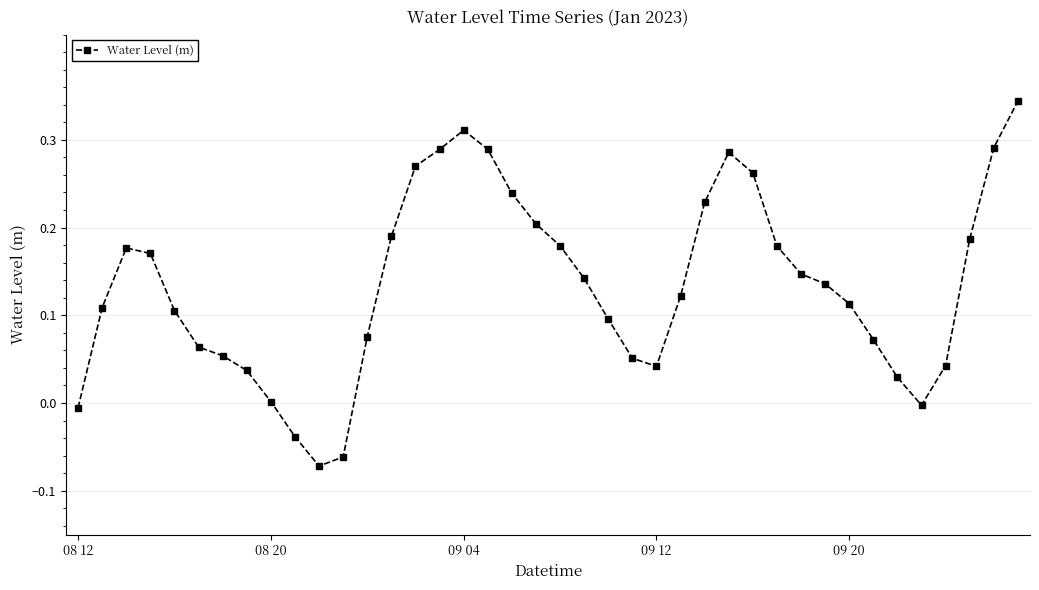

True or false: the data has more than 1 interior local peaks.

True